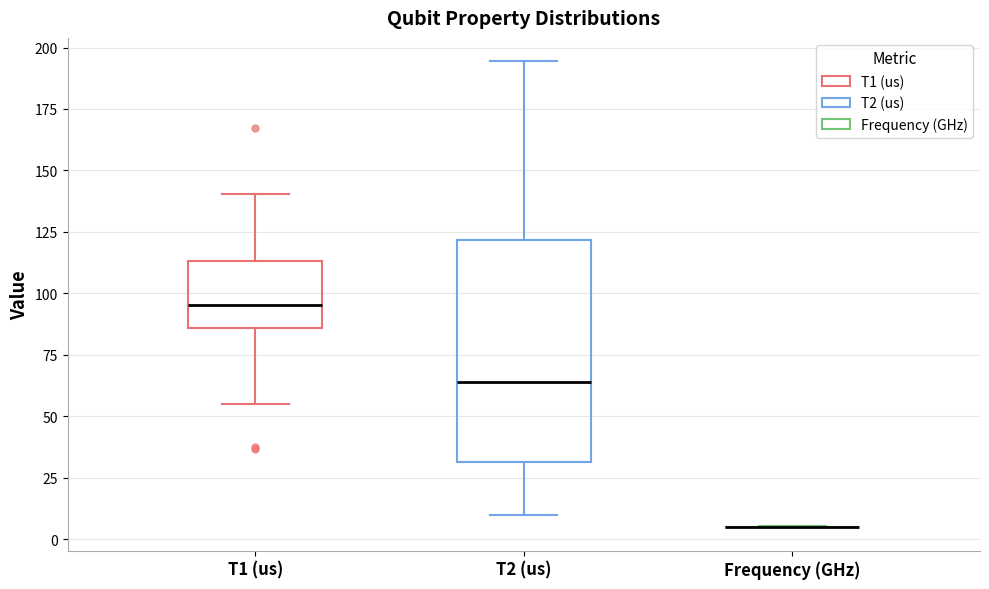

Reading left to right, transcribe this box plot: for each box, give where its median line is, the range the box spans, and where its two whiskers end, as read against the y-axis. The values are not printed on the chart, so give them approximately, as read against the axis.

T1 (us): median 95, box 85 to 115, whiskers 55 to 140
T2 (us): median 65, box 30 to 120, whiskers 10 to 195
Frequency (GHz): box collapsed to a line at 5, whiskers 5 to 5